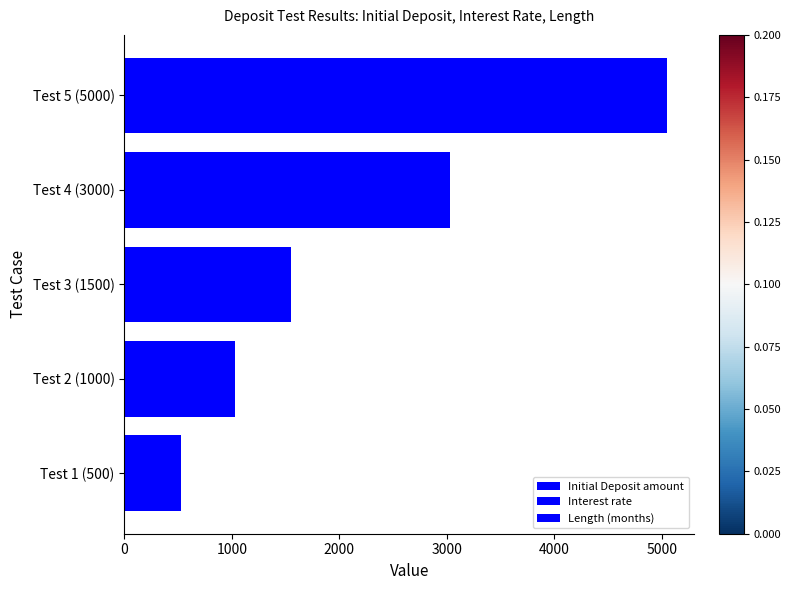

Count the number of data series in this chart.

3